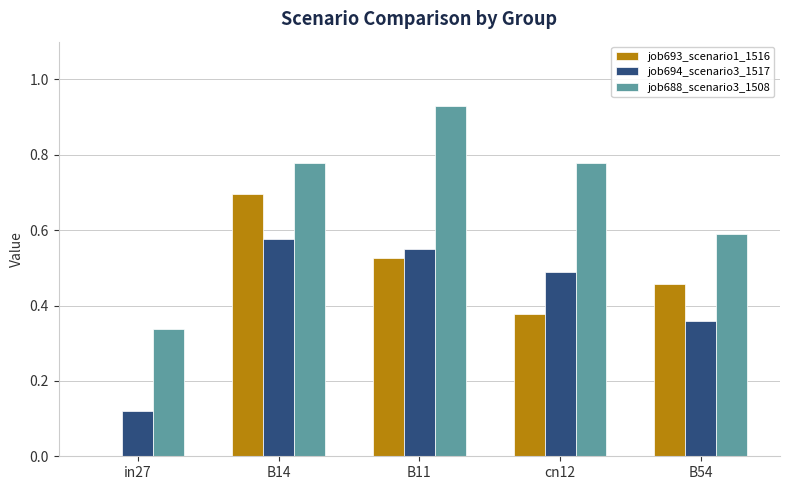

At which label is job688_scenario3_1508 closest to 0?

in27